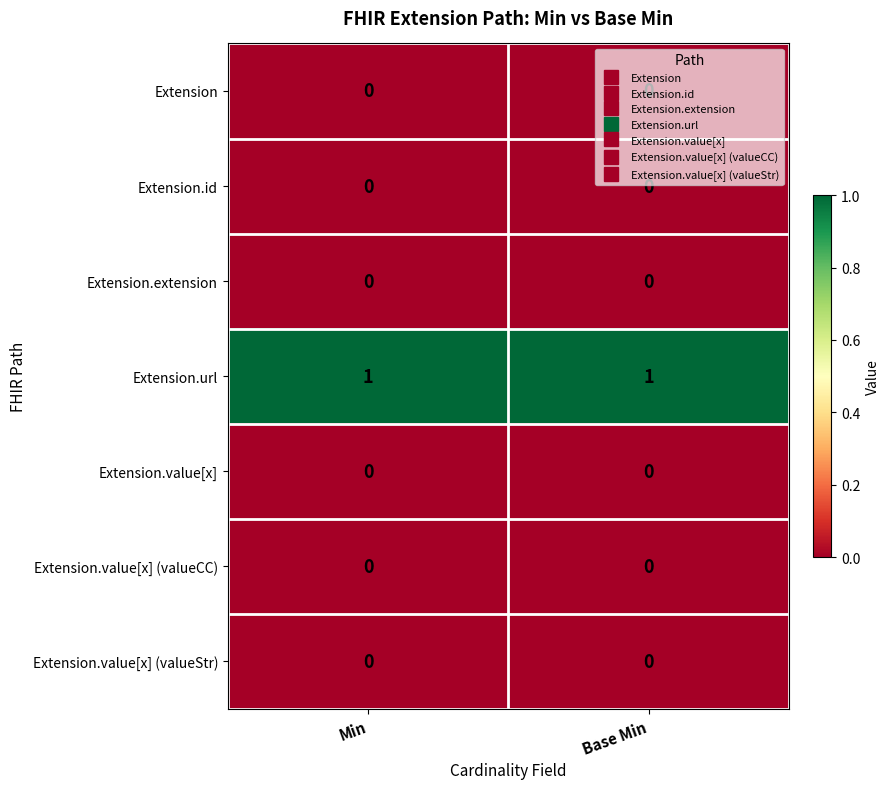

At how many categories does at least one series exceed 0?

2